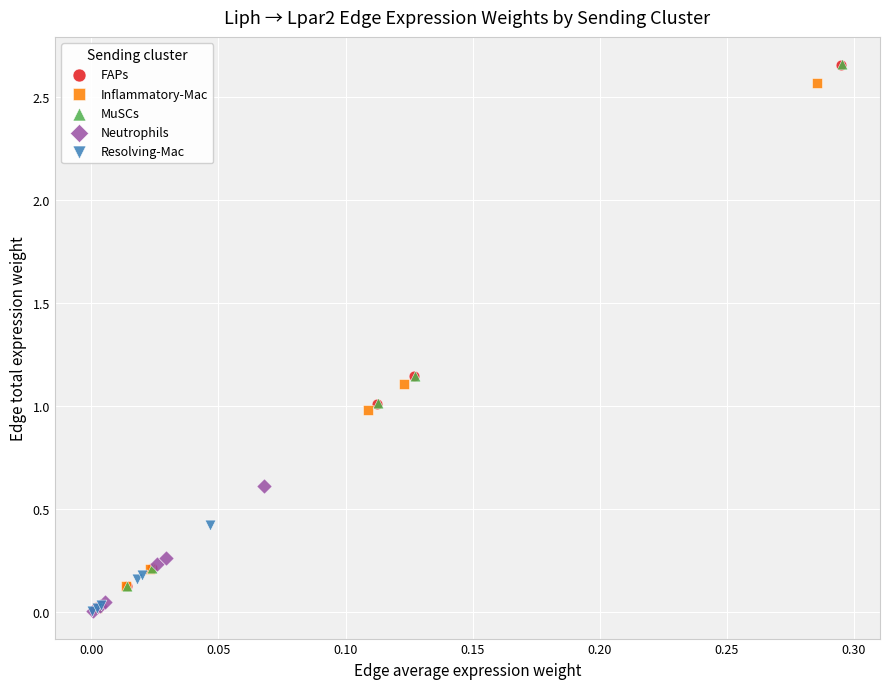

Which series has the widest spread of Y values?

MuSCs